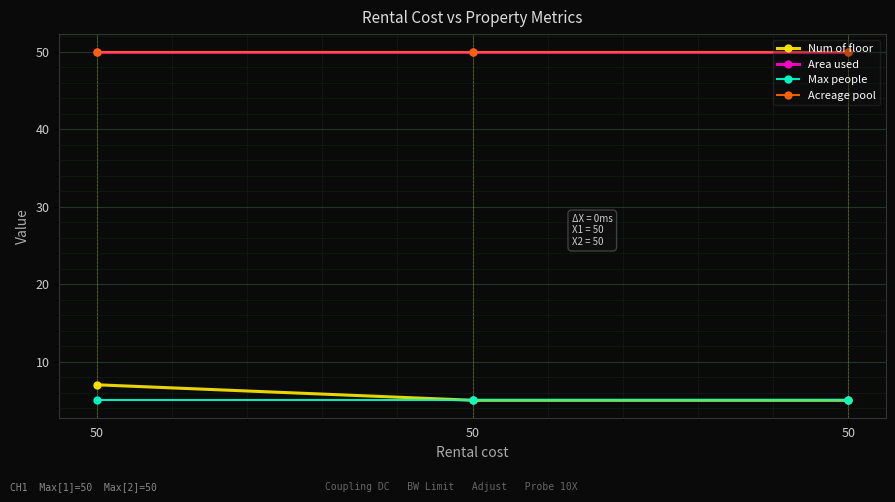

Is this an area chart (filled region under the line)?

No